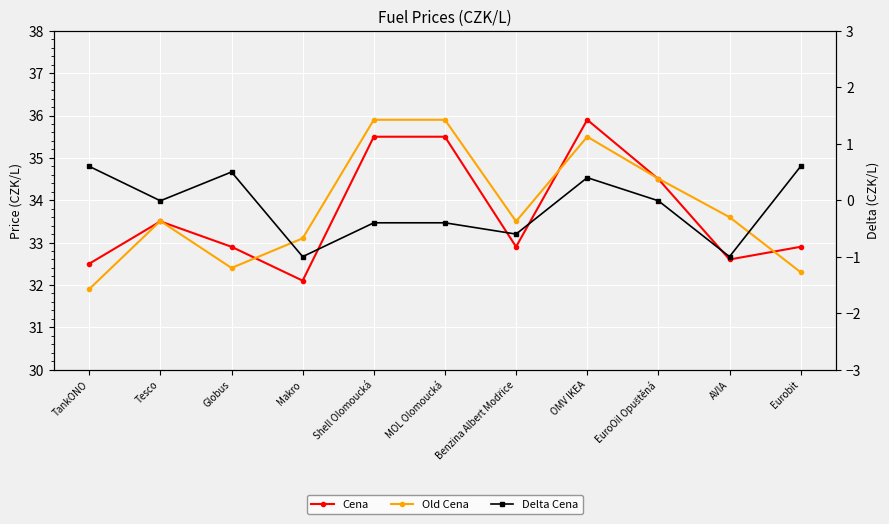

What are all the series names shown in the legend?

Cena, Old Cena, Delta Cena